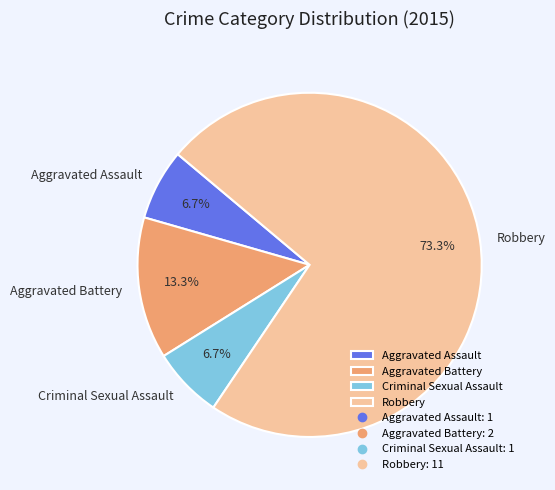

How many segments does this pie chart have?

4